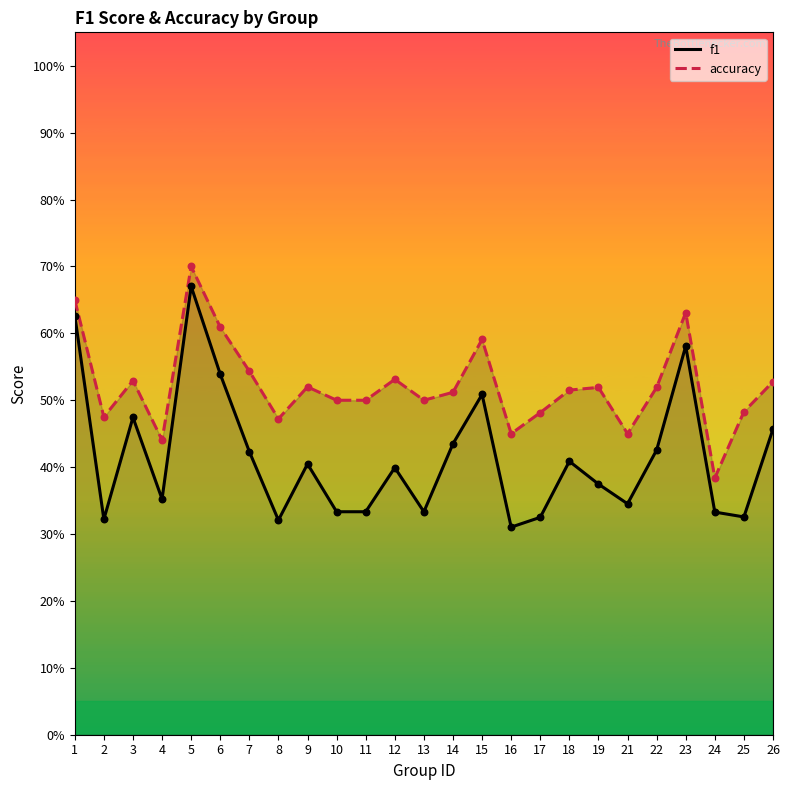

Which series contains the lowest Y value?

f1